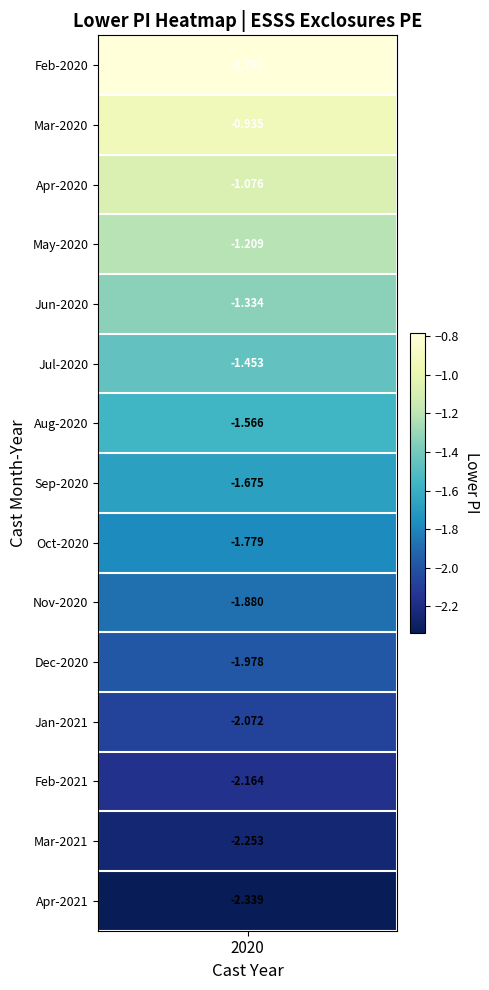

The 2 series shows -1.1 at 1. True or false?

False